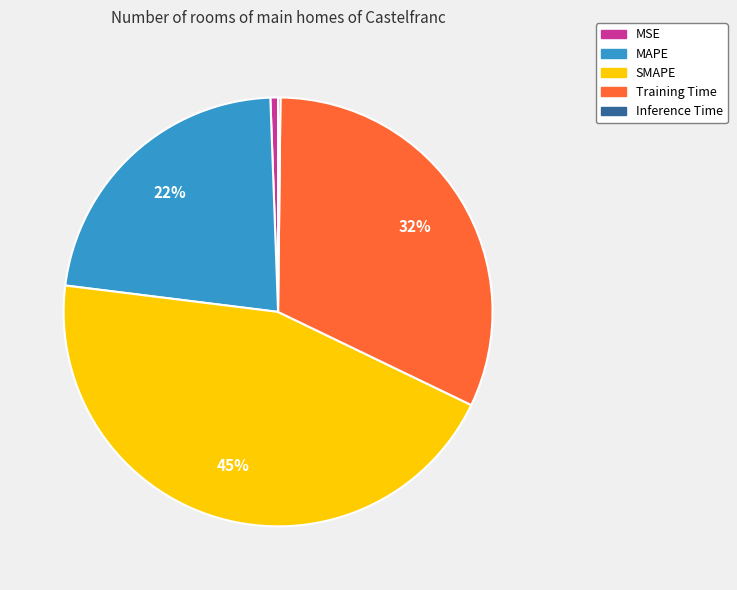

Does SMAPE represent more than half of the total?

No